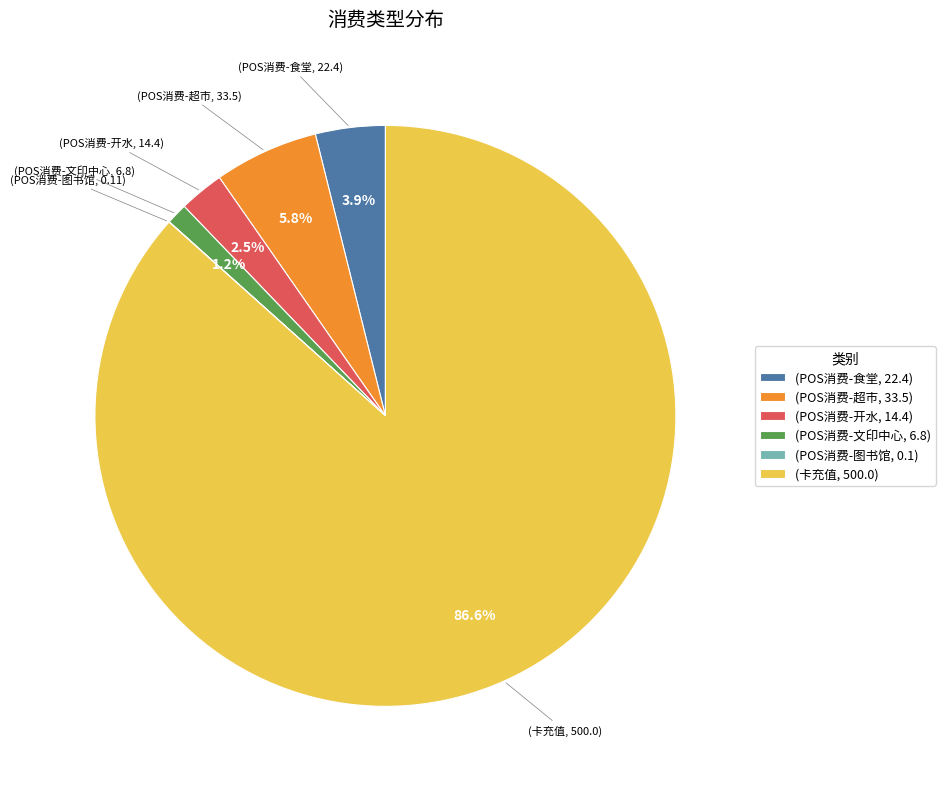

What percentage do (卡充值, 500.0) and (POS消费-食堂, 22.4) together represent?

90.5%